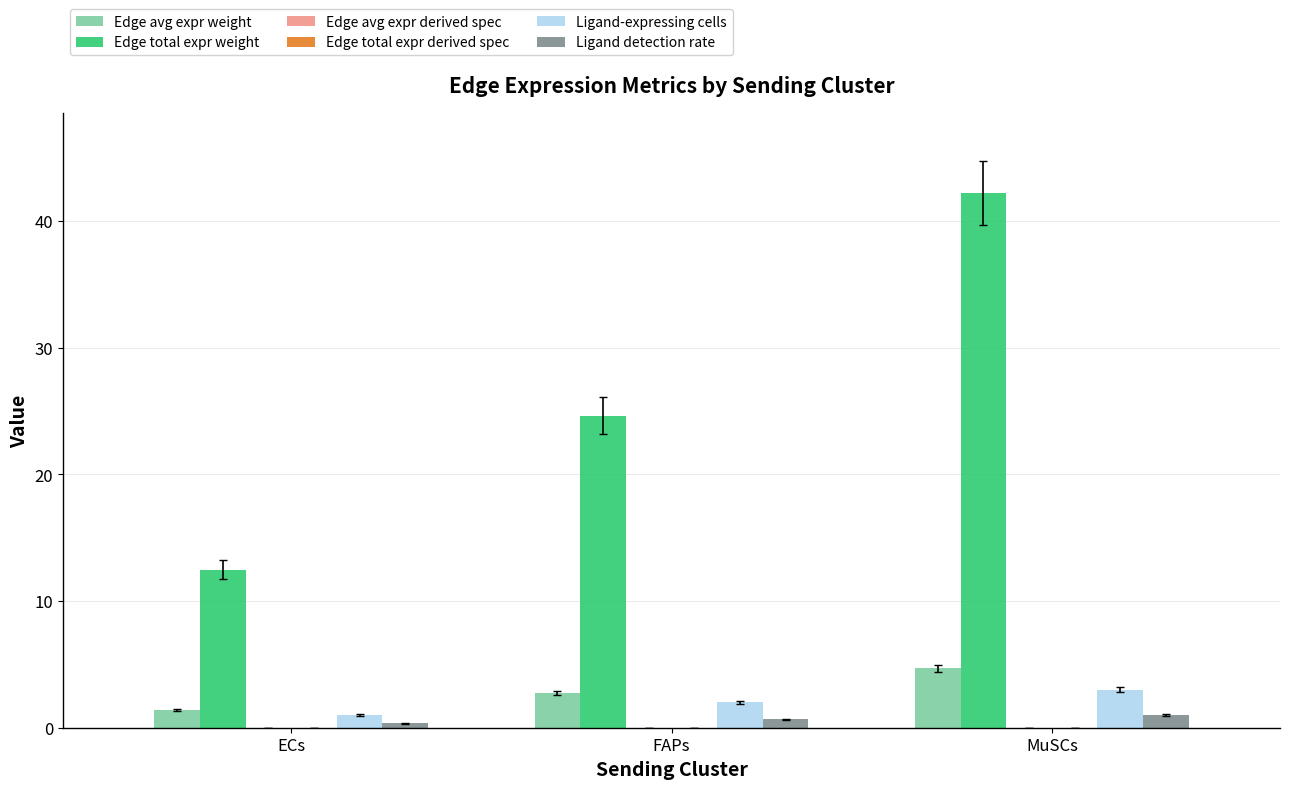

Which series has the widest spread of values?

Edge total expr weight